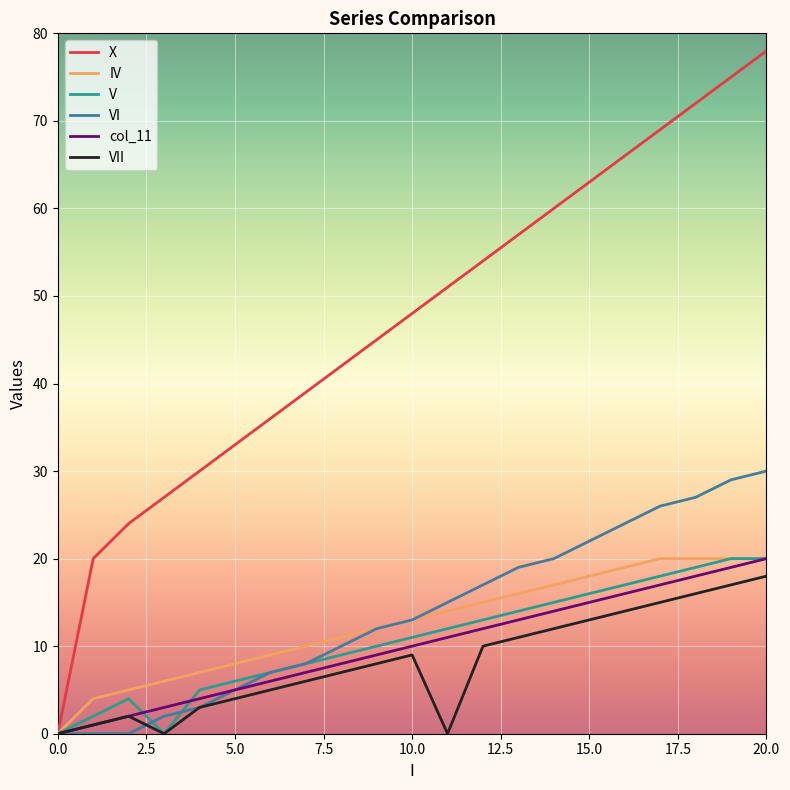

Does the chart display data point markers on the line(s)?

No